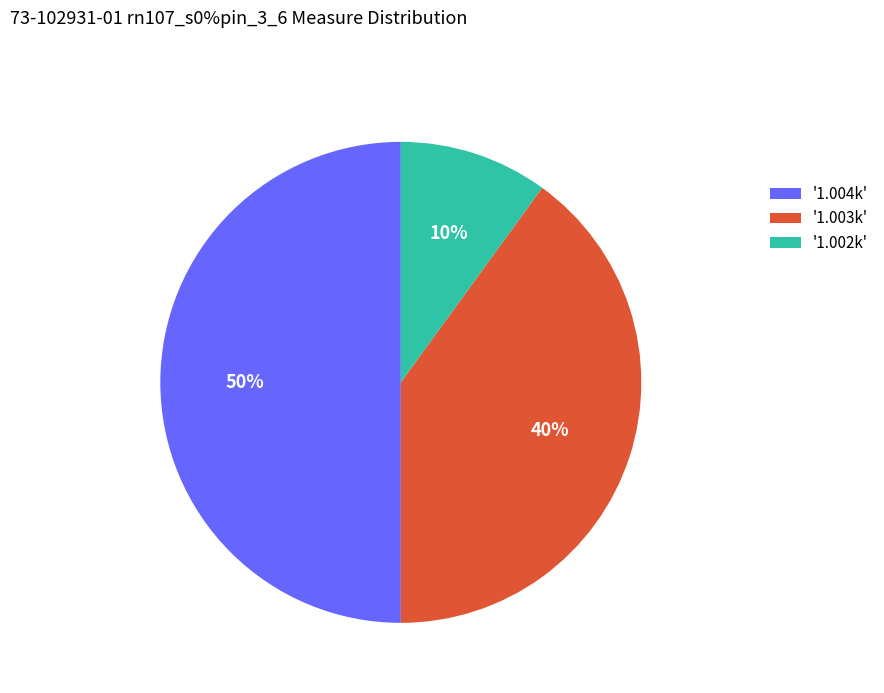

What percentage is the '1.004k' slice, to the nearest percent?

50%